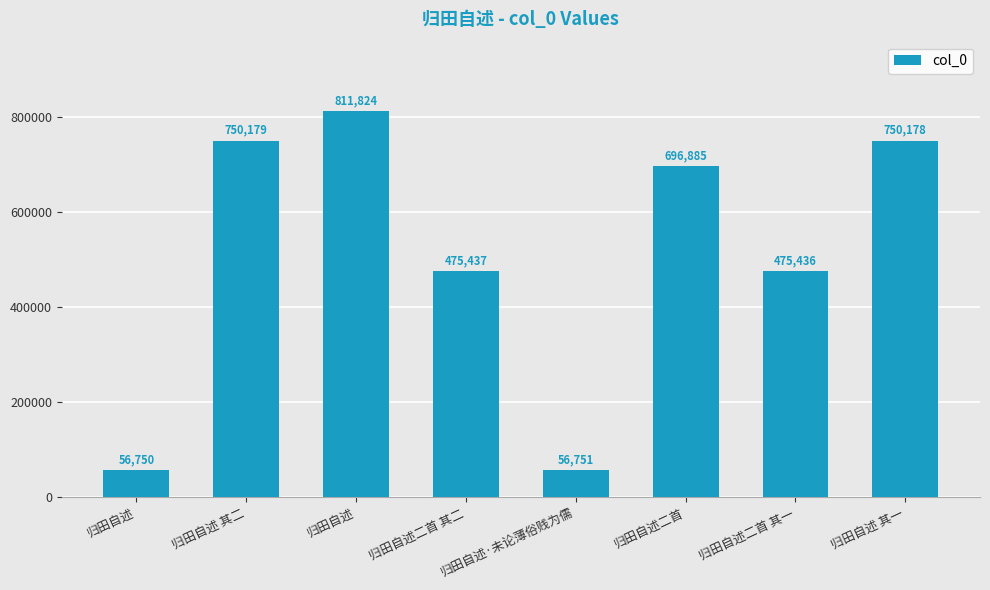

Which category has the lowest value across all series?

归田自述